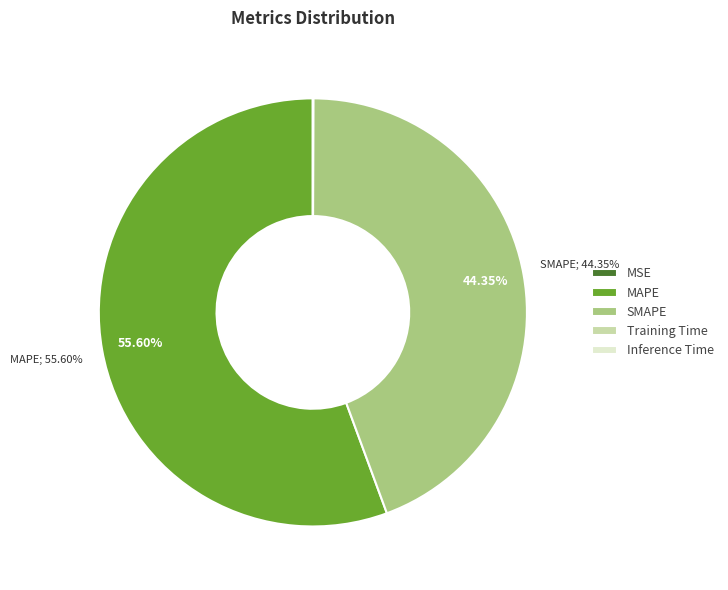

Which category accounts for the majority?

MAPE